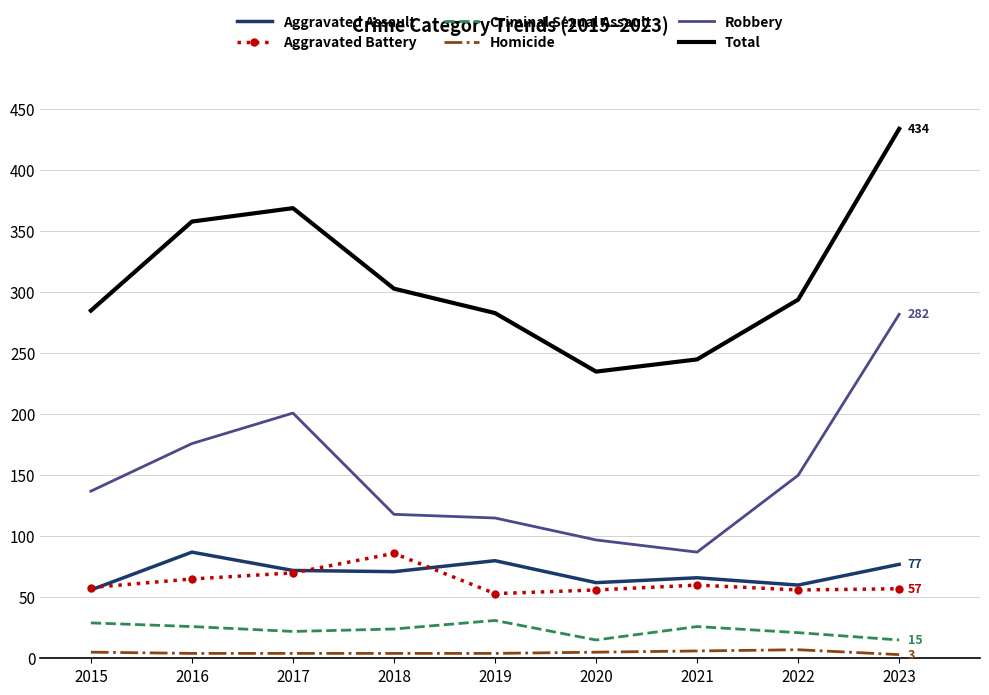

What is the difference between the Aggravated Assault values at 2023 and 2022?

17